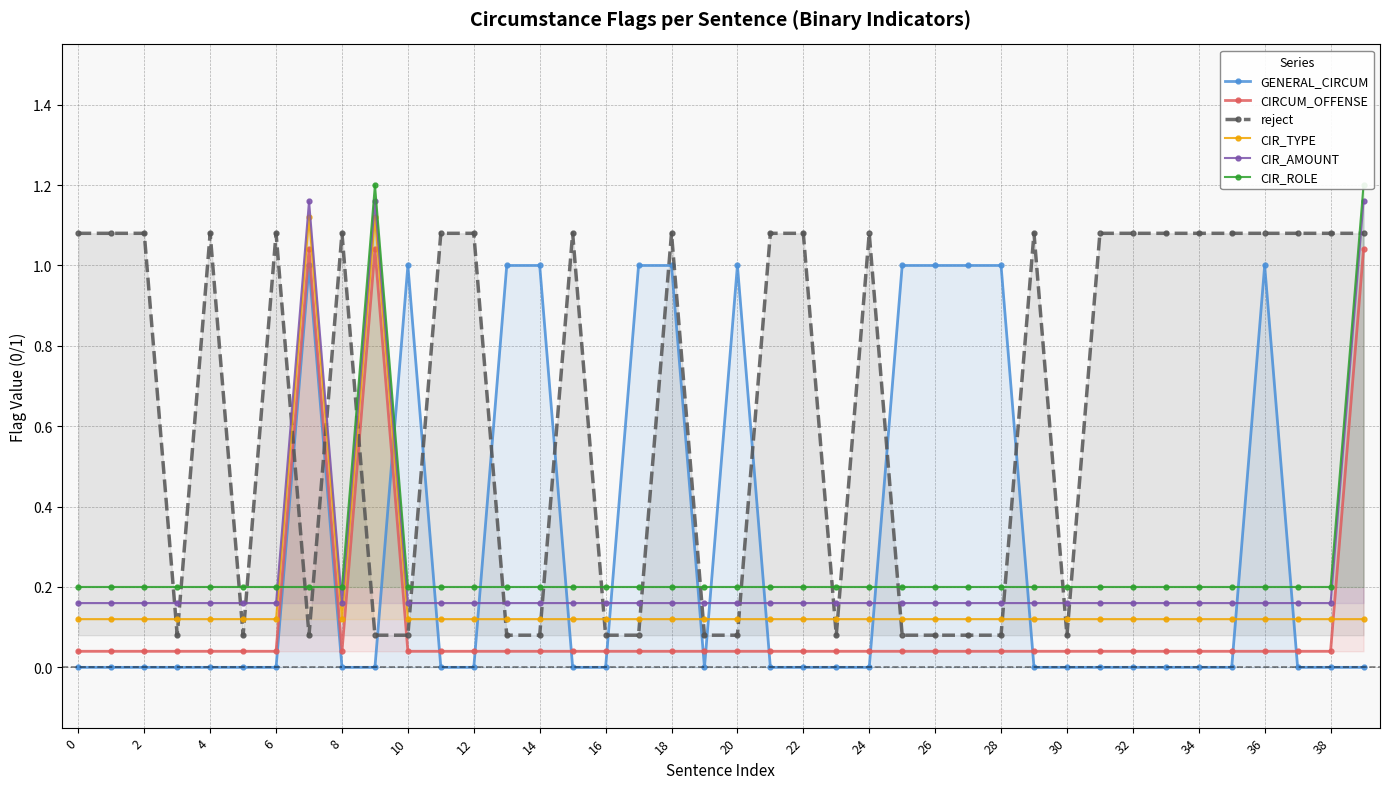

Reading left to right, extract all data points from this chart.

GENERAL_CIRCUM: 0.0	0.0	0.0	0.0	0.0	0.0	0.0	1.0	0.0	0.0	1.0	0.0	0.0	1.0	1.0	0.0	0.0	1.0	1.0	0.0	1.0	0.0	0.0	0.0	0.0	1.0	1.0	1.0	1.0	0.0	0.0	0.0	0.0	0.0	0.0	0.0	1.0	0.0	0.0	0.0
CIRCUM_OFFENSE: 0.0	0.0	0.0	0.0	0.0	0.0	0.0	1.0	0.0	1.0	0.0	0.0	0.0	0.0	0.0	0.0	0.0	0.0	0.0	0.0	0.0	0.0	0.0	0.0	0.0	0.0	0.0	0.0	0.0	0.0	0.0	0.0	0.0	0.0	0.0	0.0	0.0	0.0	0.0	1.0
reject: 1.1	1.1	1.1	0.1	1.1	0.1	1.1	0.1	1.1	0.1	0.1	1.1	1.1	0.1	0.1	1.1	0.1	0.1	1.1	0.1	0.1	1.1	1.1	0.1	1.1	0.1	0.1	0.1	0.1	1.1	0.1	1.1	1.1	1.1	1.1	1.1	1.1	1.1	1.1	1.1
CIR_TYPE: 0.1	0.1	0.1	0.1	0.1	0.1	0.1	1.1	0.1	1.1	0.1	0.1	0.1	0.1	0.1	0.1	0.1	0.1	0.1	0.1	0.1	0.1	0.1	0.1	0.1	0.1	0.1	0.1	0.1	0.1	0.1	0.1	0.1	0.1	0.1	0.1	0.1	0.1	0.1	0.1
CIR_AMOUNT: 0.2	0.2	0.2	0.2	0.2	0.2	0.2	1.2	0.2	1.2	0.2	0.2	0.2	0.2	0.2	0.2	0.2	0.2	0.2	0.2	0.2	0.2	0.2	0.2	0.2	0.2	0.2	0.2	0.2	0.2	0.2	0.2	0.2	0.2	0.2	0.2	0.2	0.2	0.2	1.2
CIR_ROLE: 0.2	0.2	0.2	0.2	0.2	0.2	0.2	0.2	0.2	1.2	0.2	0.2	0.2	0.2	0.2	0.2	0.2	0.2	0.2	0.2	0.2	0.2	0.2	0.2	0.2	0.2	0.2	0.2	0.2	0.2	0.2	0.2	0.2	0.2	0.2	0.2	0.2	0.2	0.2	1.2